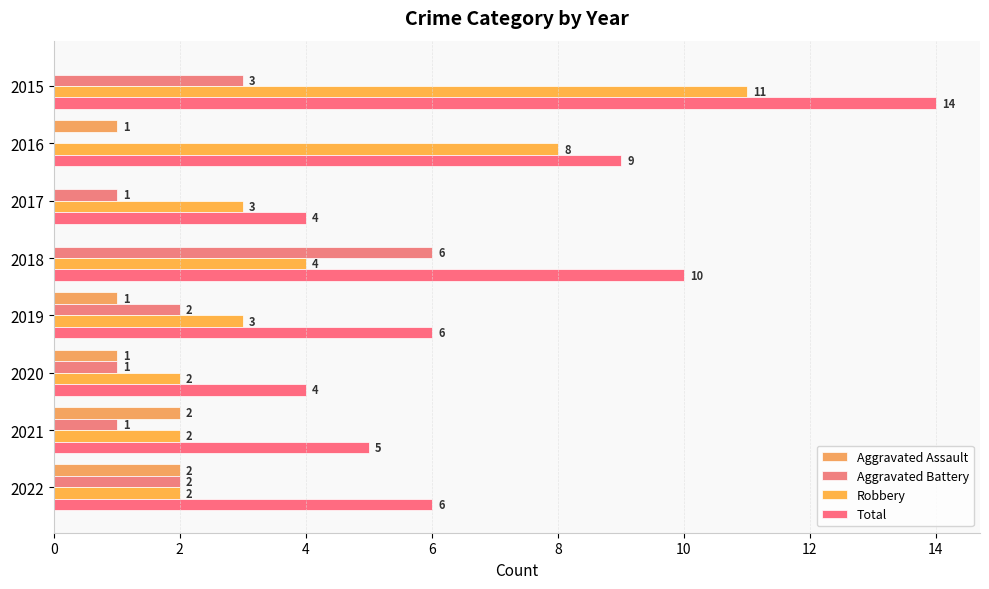

What is the value of the Aggravated Assault bar at the 2nd from the left?

1